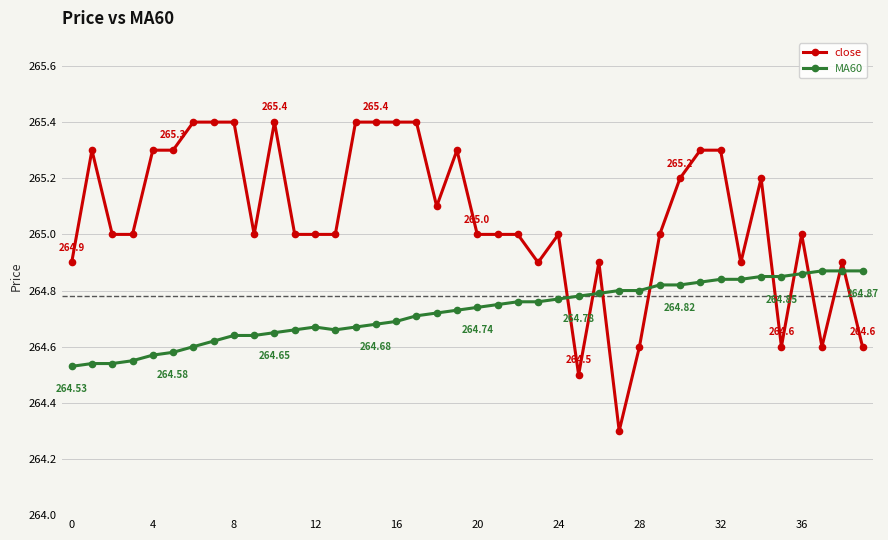

Which series has the largest total across all categories?

close